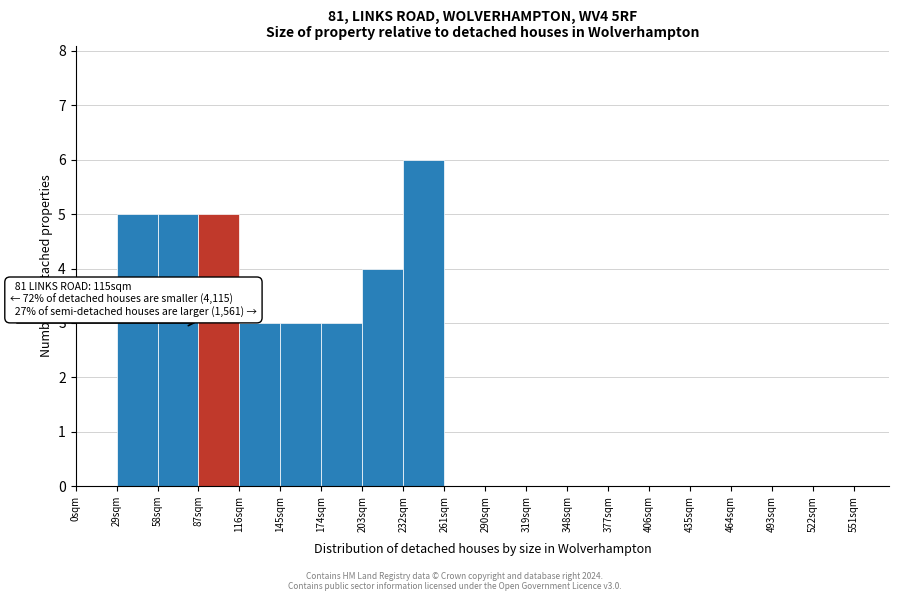

Which range on the x-axis has the tallest bar?

232 to 261